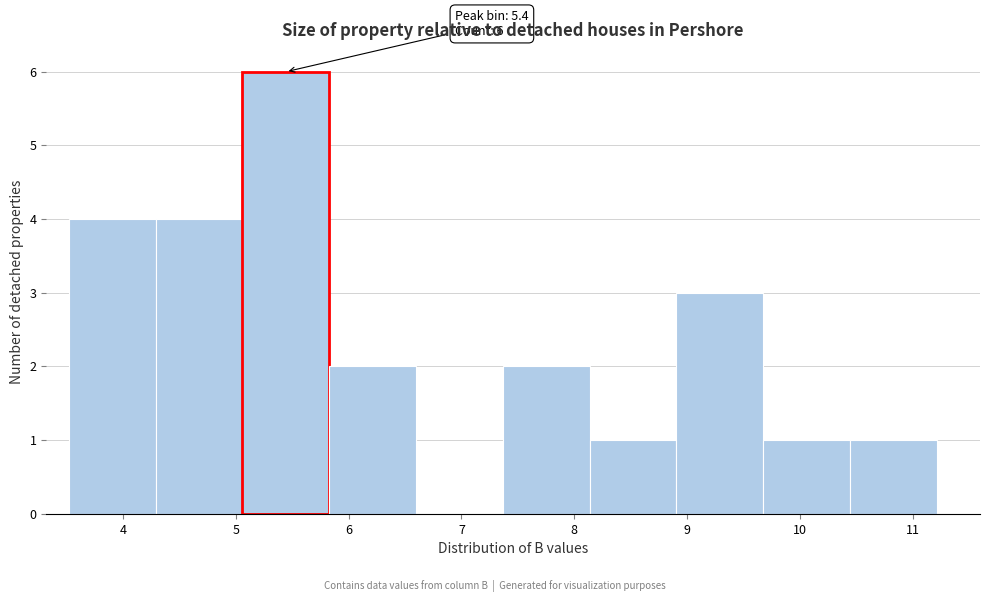

Over which range of the x-axis is the bar tallest?

5.1 to 5.8